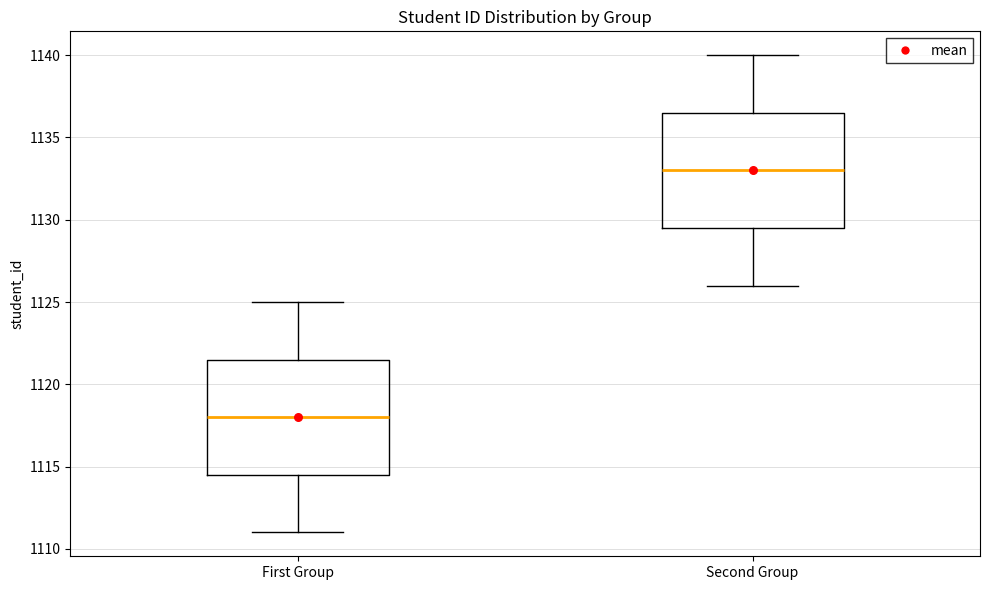

Reading left to right, transcribe this box plot: for each box, give where its median line is, the range the box spans, and where its two whiskers end, as read against the y-axis. The values are not printed on the chart, so give them approximately, as read against the axis.

First Group: median 1118.0, box 1114.5 to 1121.5, whiskers 1111.0 to 1125.0
Second Group: median 1133.0, box 1129.5 to 1136.5, whiskers 1126.0 to 1140.0